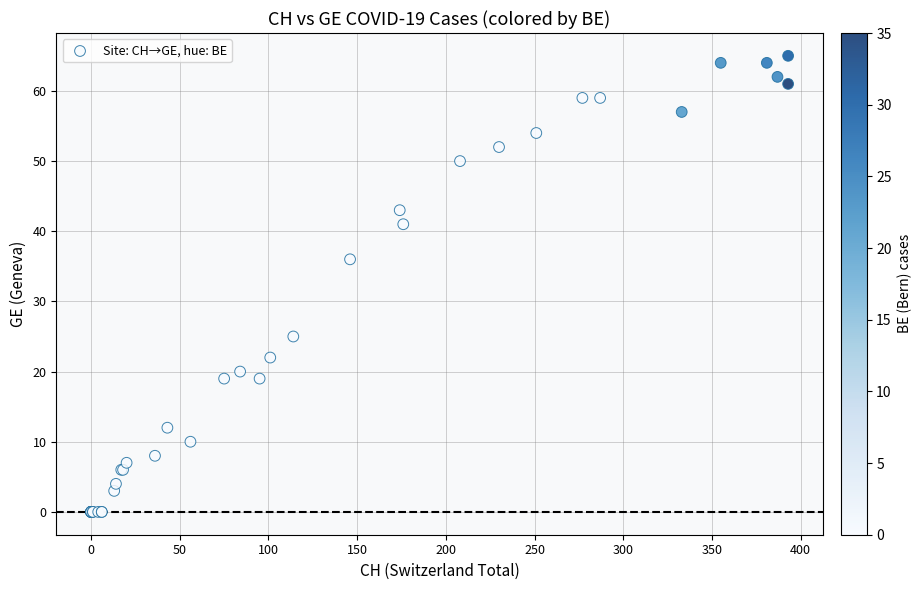

What Y value in the scatter plot is closest to 32?

36